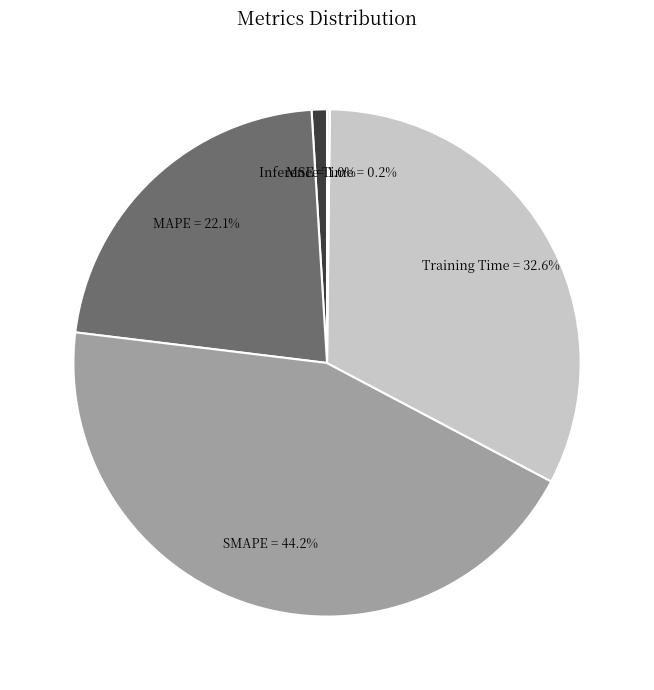

Is there any slice that represents more than half of the pie?

No